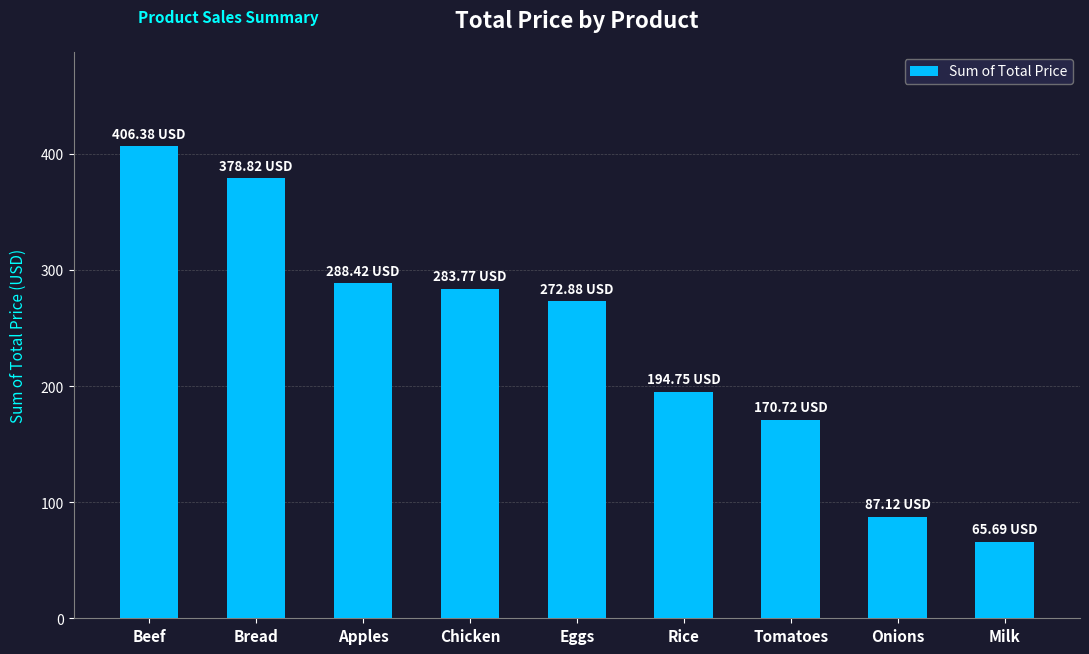

Which has a higher value, Chicken or Tomatoes?

Chicken